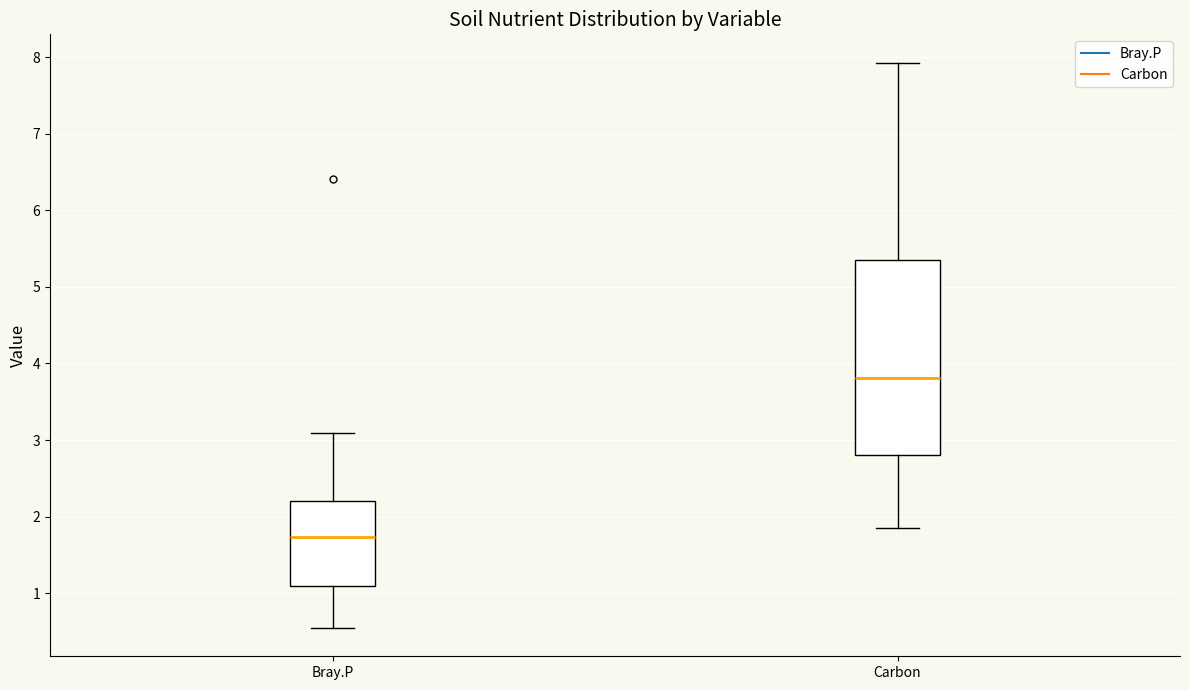

Which box's median line is the highest?

Carbon